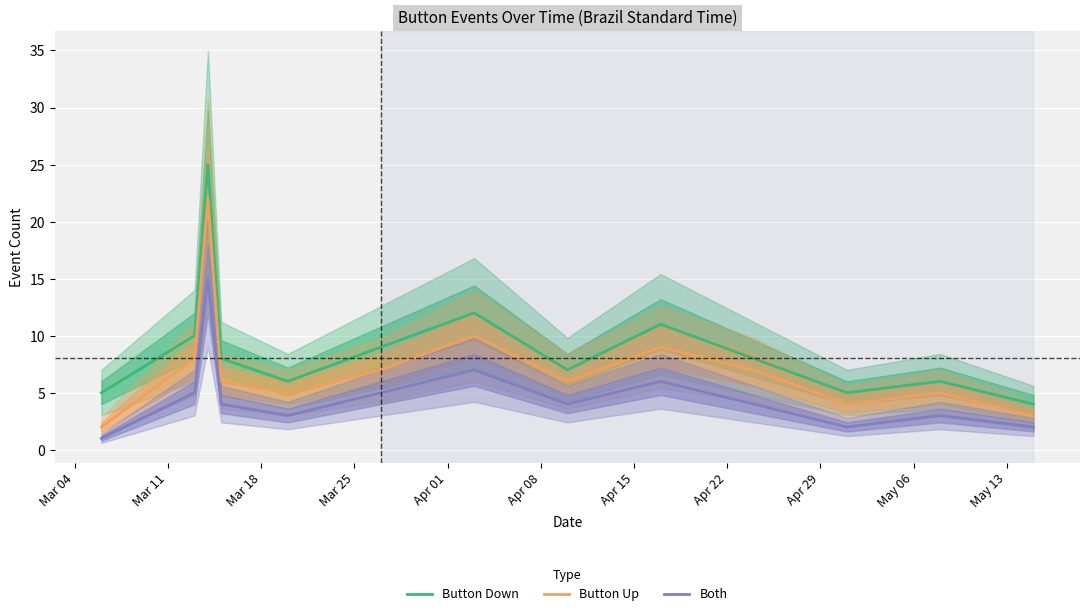

True or false: Button Down and Both intersect in this chart.

False